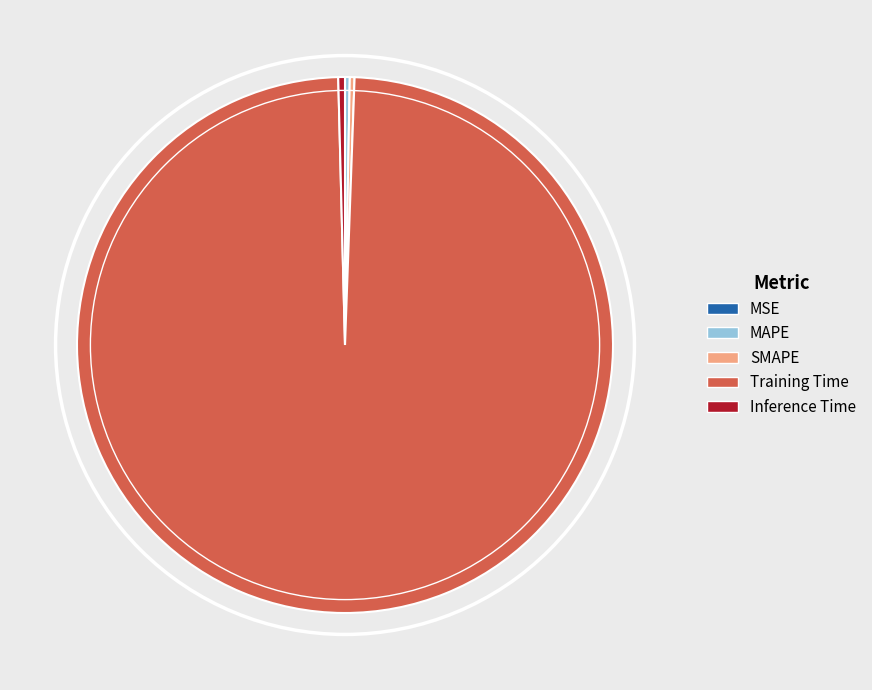

True or false: SMAPE accounts for 0% of the total.

True